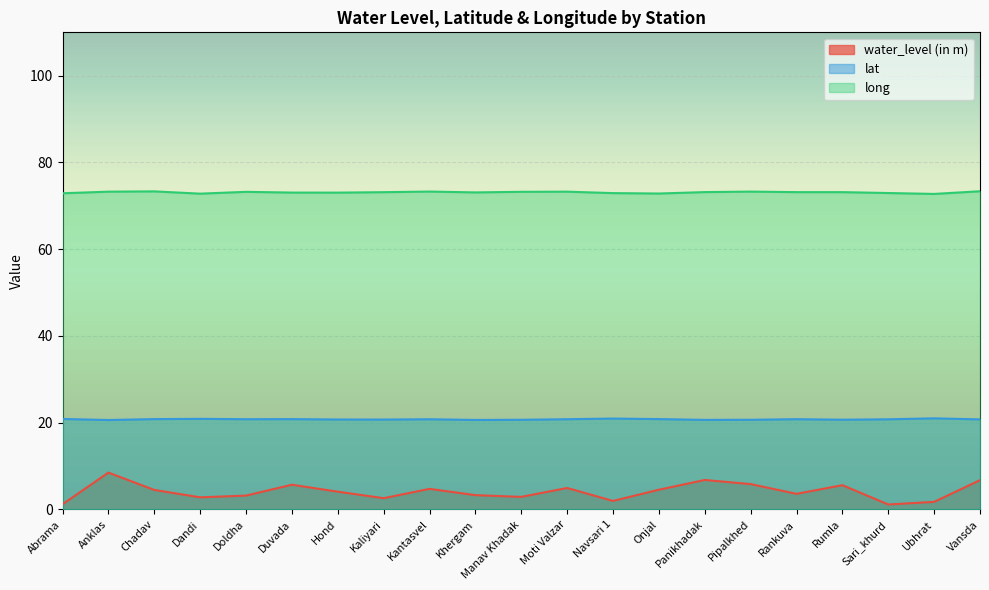

List the series in order of their peak value, highest first.

long, lat, water_level (in m)